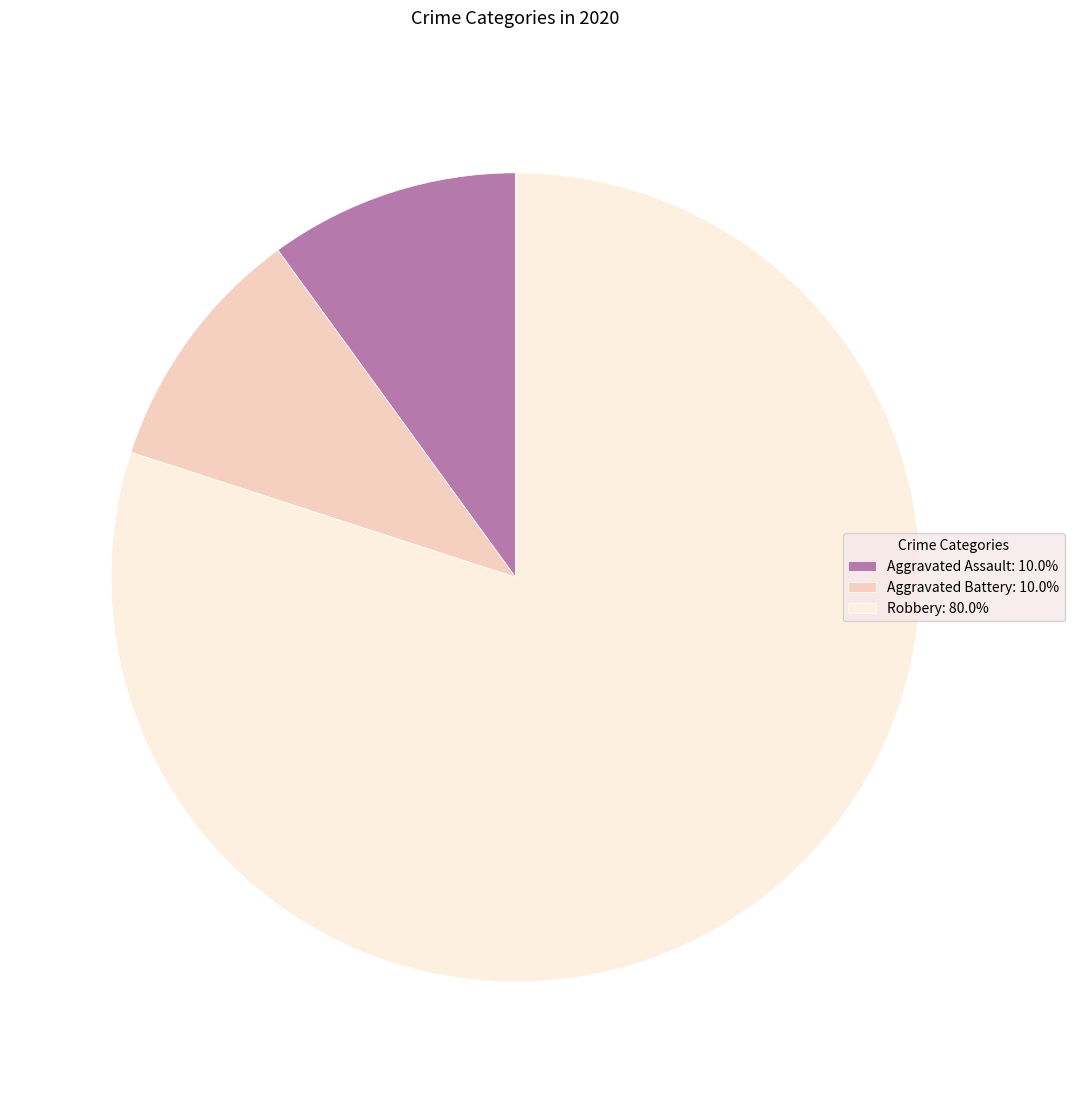

Which slice is the largest?

Robbery